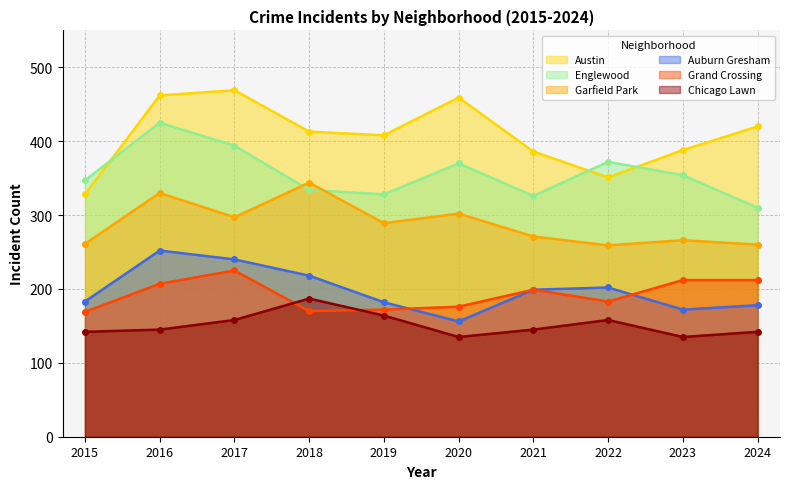

Reading left to right, extract all data points from this chart.

Austin: 2015=328	2016=462	2017=469	2018=413	2019=408	2020=459	2021=386	2022=351	2023=388	2024=420
Englewood: 2015=347	2016=425	2017=394	2018=334	2019=328	2020=370	2021=326	2022=372	2023=354	2024=310
Garfield Park: 2015=261	2016=330	2017=297	2018=344	2019=289	2020=302	2021=271	2022=259	2023=266	2024=260
Auburn Gresham: 2015=183	2016=252	2017=240	2018=218	2019=182	2020=156	2021=199	2022=202	2023=172	2024=178
Grand Crossing: 2015=169	2016=207	2017=225	2018=170	2019=172	2020=176	2021=199	2022=183	2023=212	2024=212
Chicago Lawn: 2015=142	2016=145	2017=158	2018=187	2019=164	2020=135	2021=145	2022=158	2023=135	2024=142